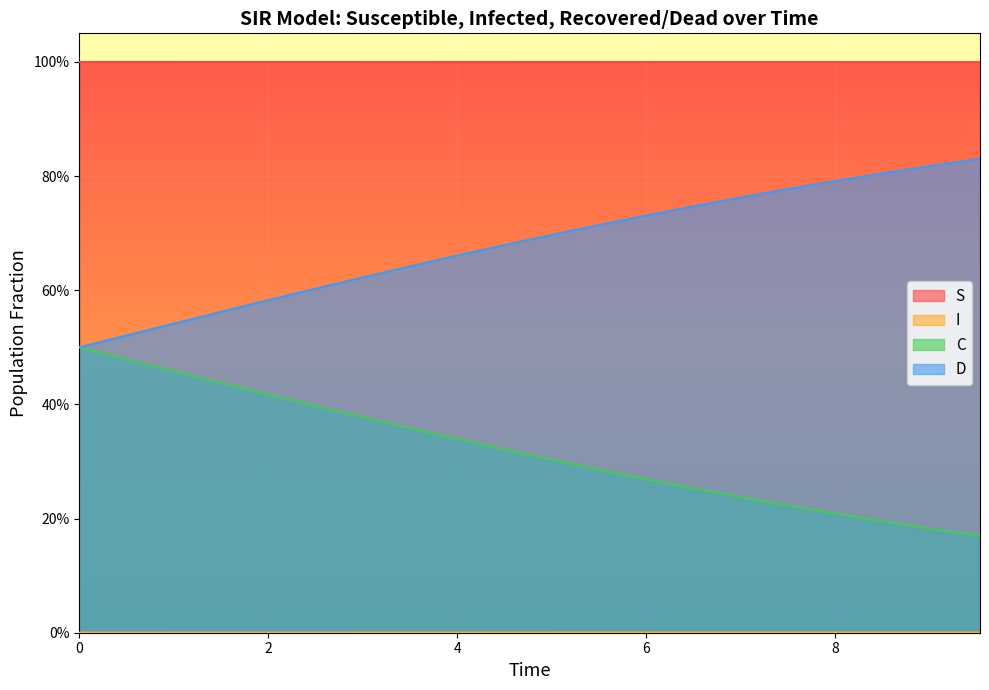

What is the greatest value displayed?

1.0